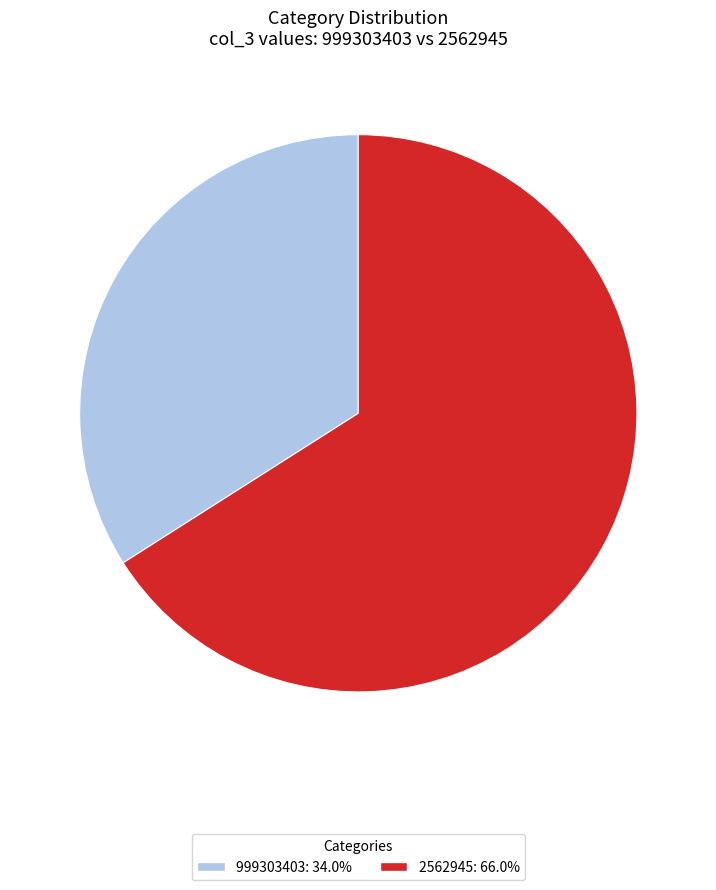

Combined, do 2562945 and 999303403 account for over 50%?

Yes